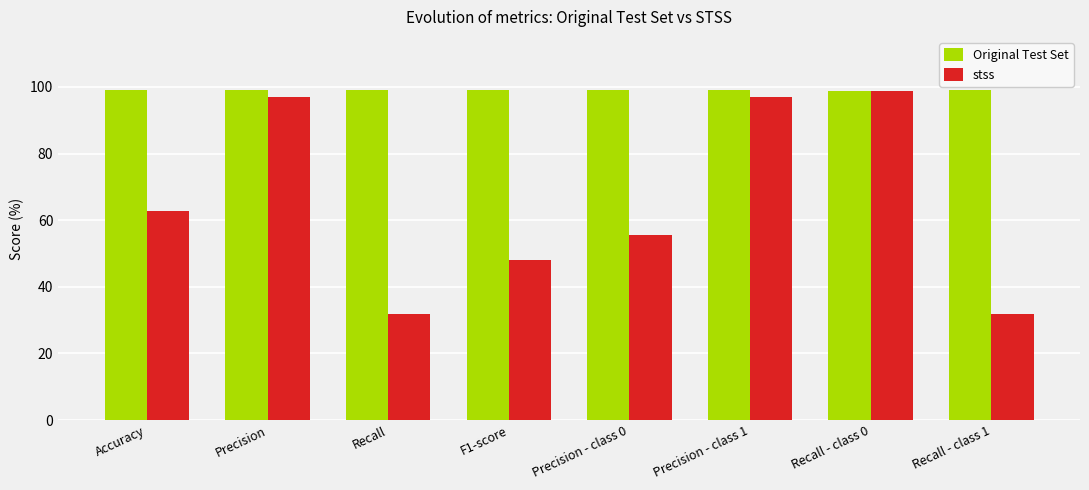

Which series has the widest spread of values?

stss